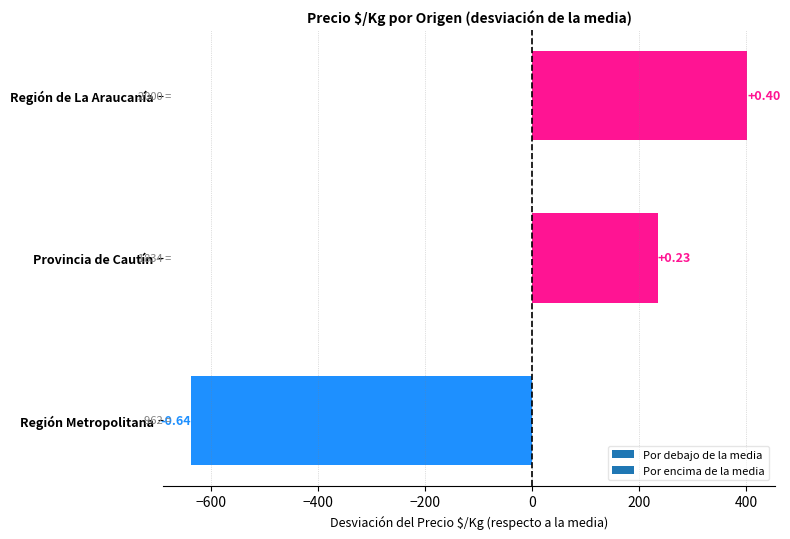

How many bars are there in total?

3